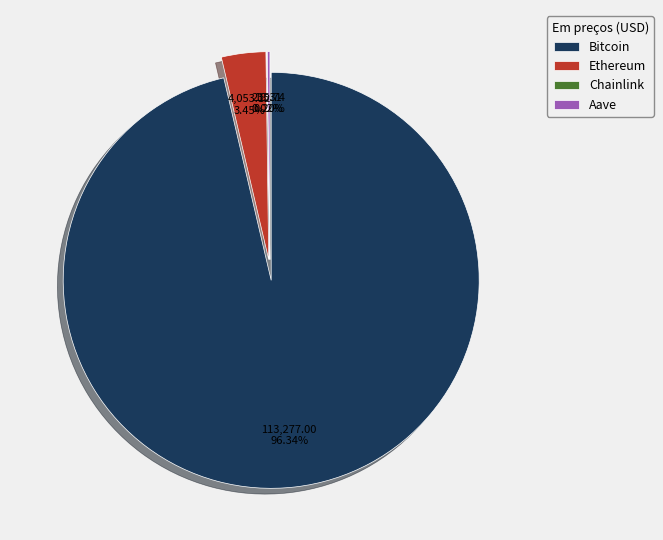

Rank the categories by value from lowest to highest.

Chainlink, Aave, Ethereum, Bitcoin